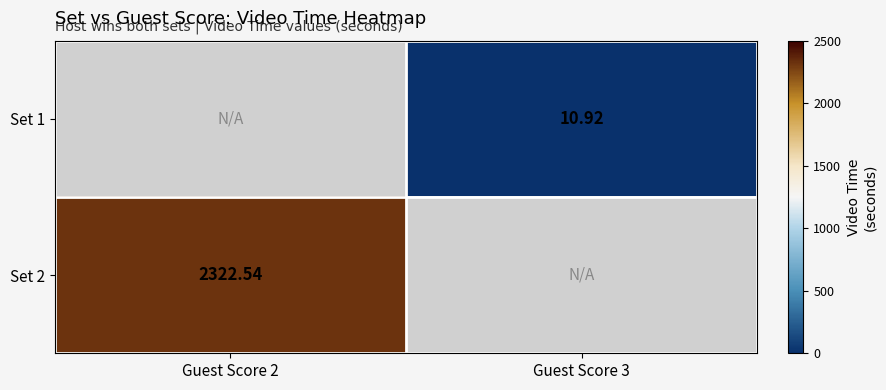

What is the smallest value displayed?

10.9